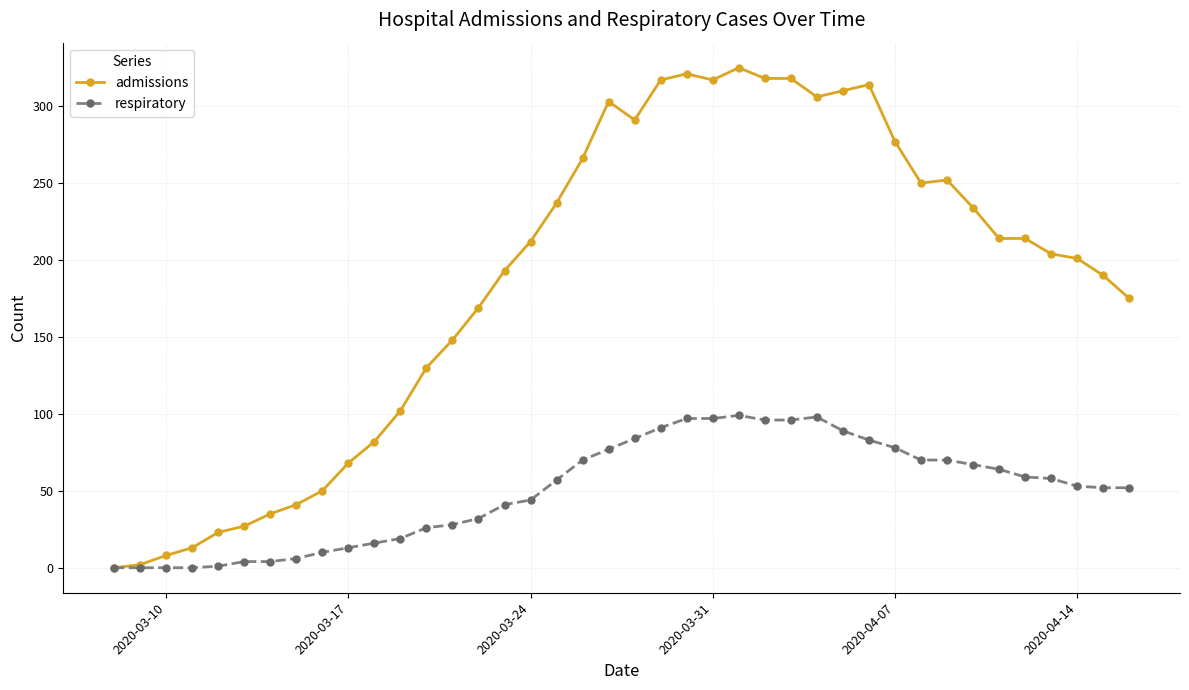

What are all the series names shown in the legend?

admissions, respiratory